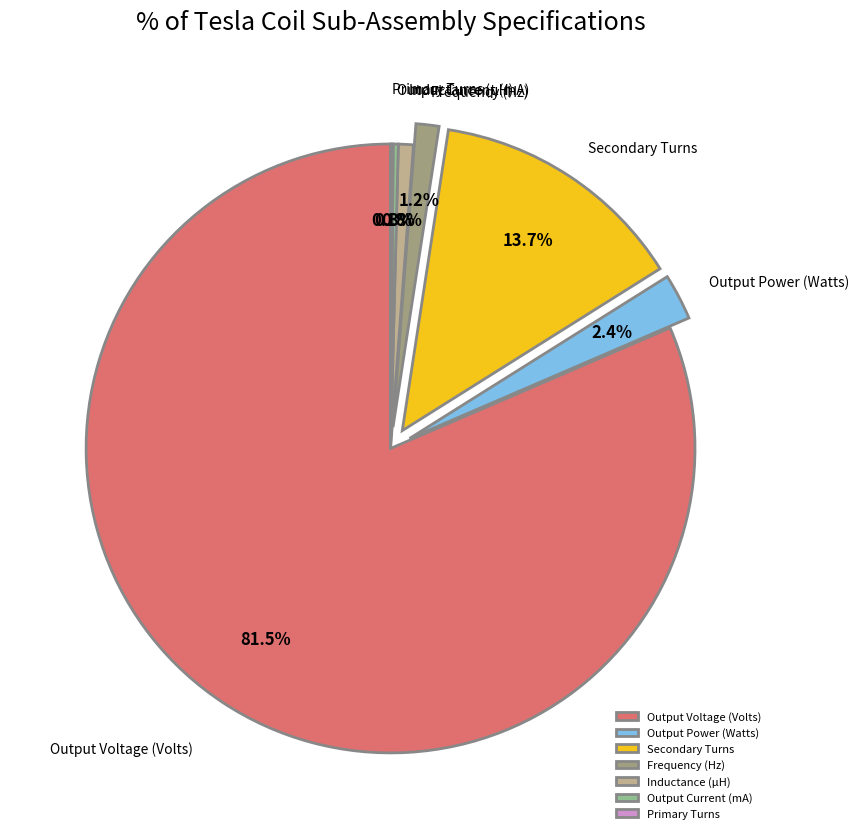

How much of the chart is everything except Output Power (Watts)?

97.6%